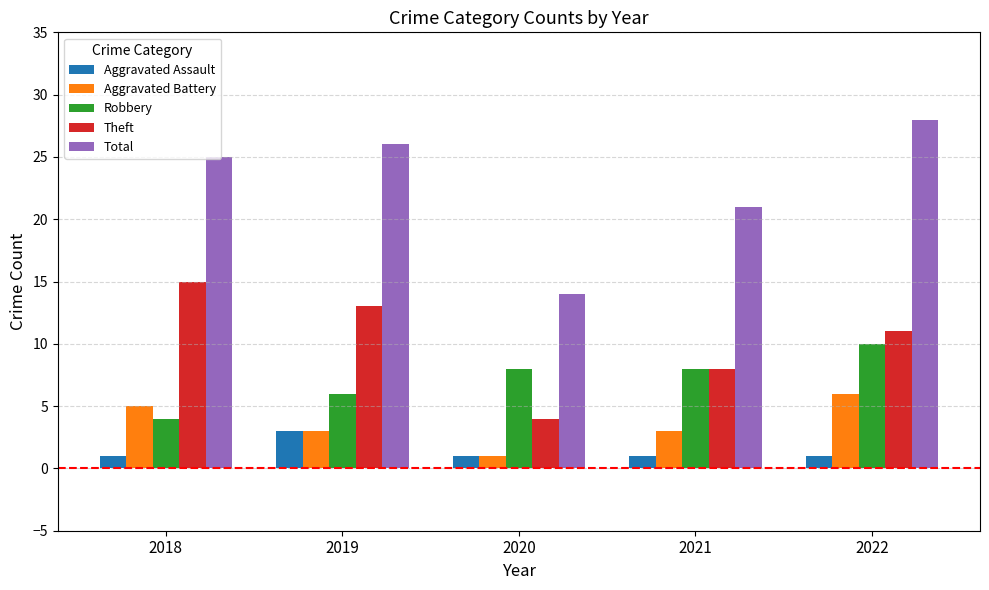

Reading left to right, transcribe all the data shown in this chart.

Aggravated Assault: 1	3	1	1	1
Aggravated Battery: 5	3	1	3	6
Robbery: 4	6	8	8	10
Theft: 15	13	4	8	11
Total: 25	26	14	21	28